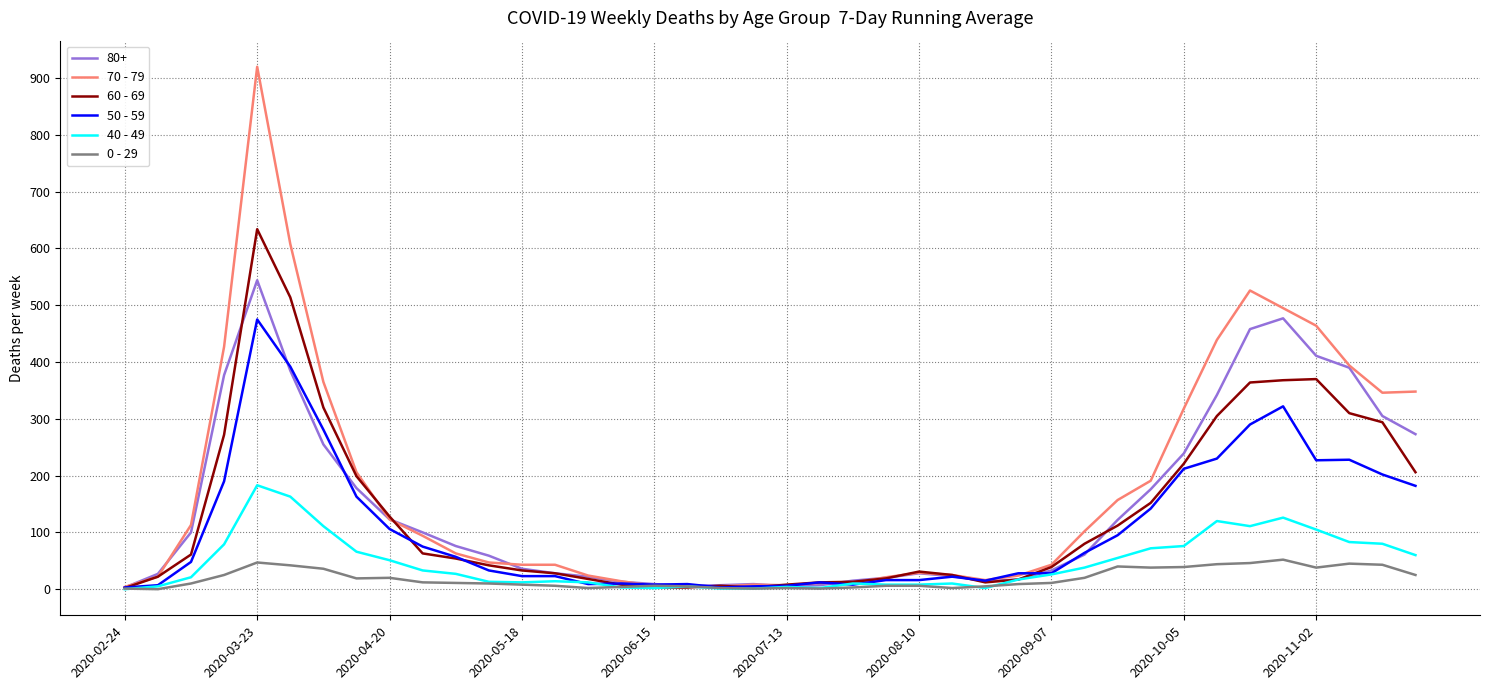

Count the number of categories in the chart.

40